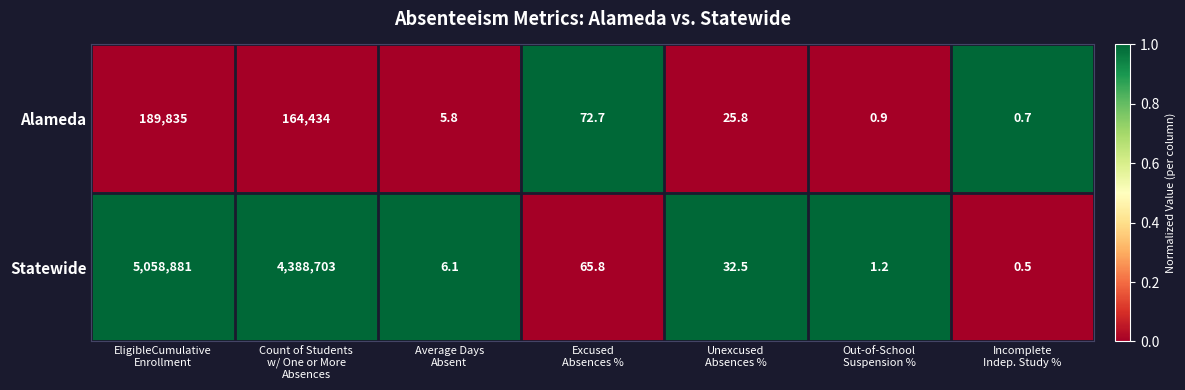

Which label corresponds to the largest value in the chart?

EligibleCumulative
Enrollment